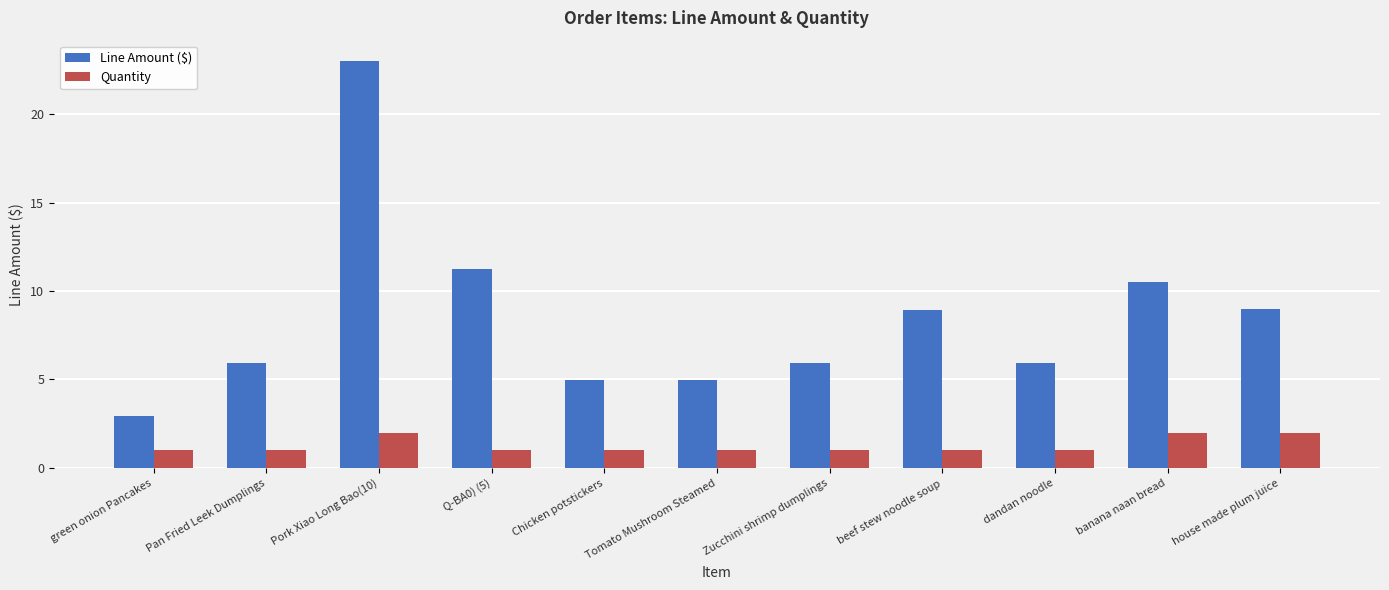

What is the difference between the Quantity values at beef stew noodle soup and Pork Xiao Long Bao(10)?

1.0